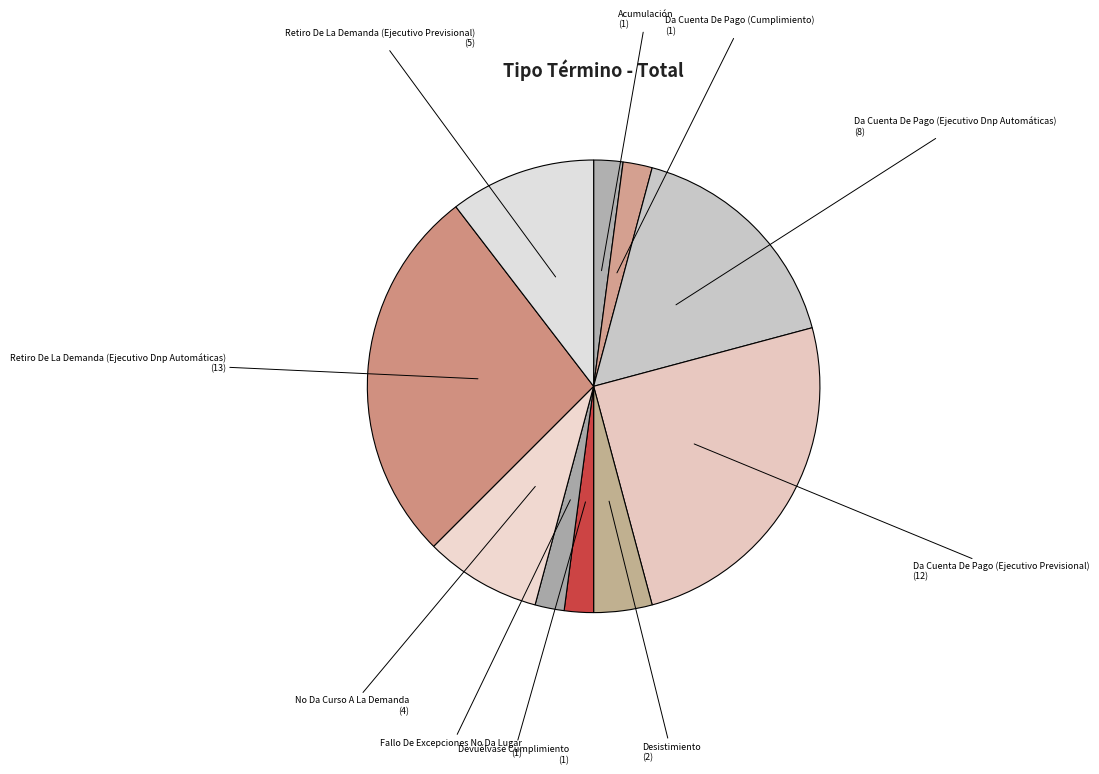

Count the number of slices in the pie.

10